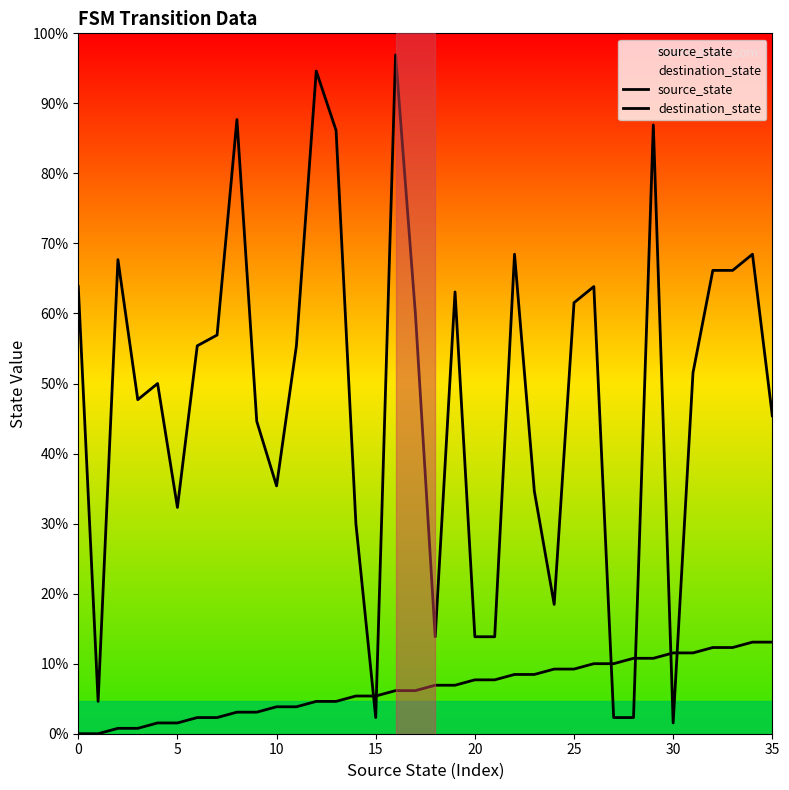

Which series ends up on top after the final intersection of destination_state and source_state?

destination_state